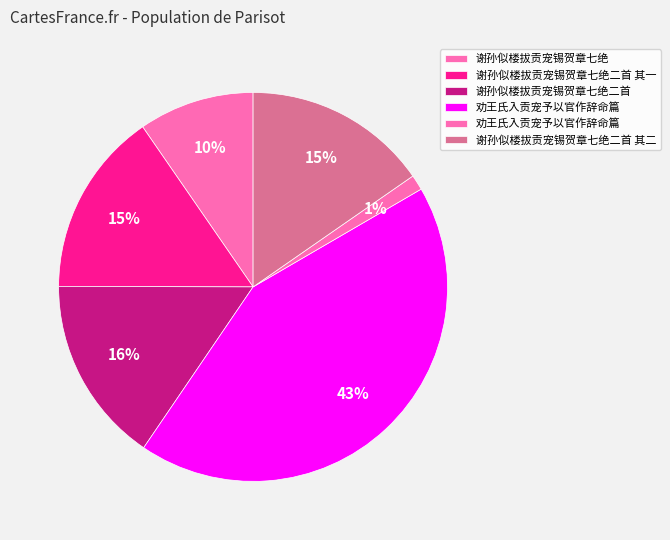

Which slice is the largest?

劝王氏入贡宠予以官作辞命篇